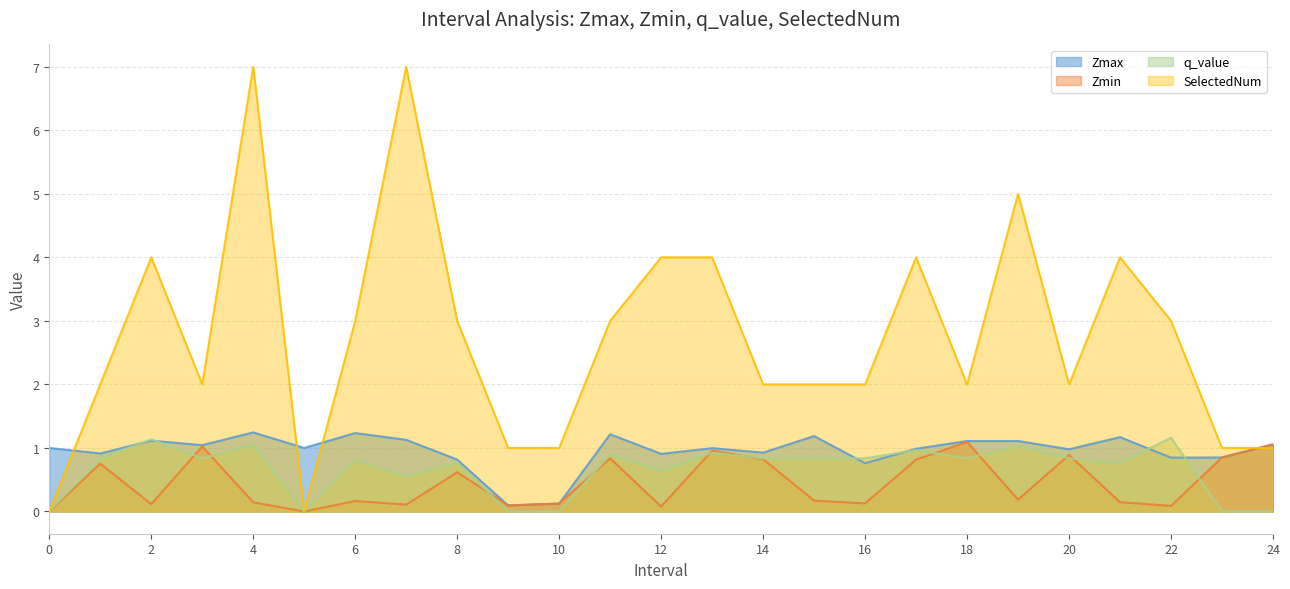

True or false: q_value has more than 1 interior local peaks.

True